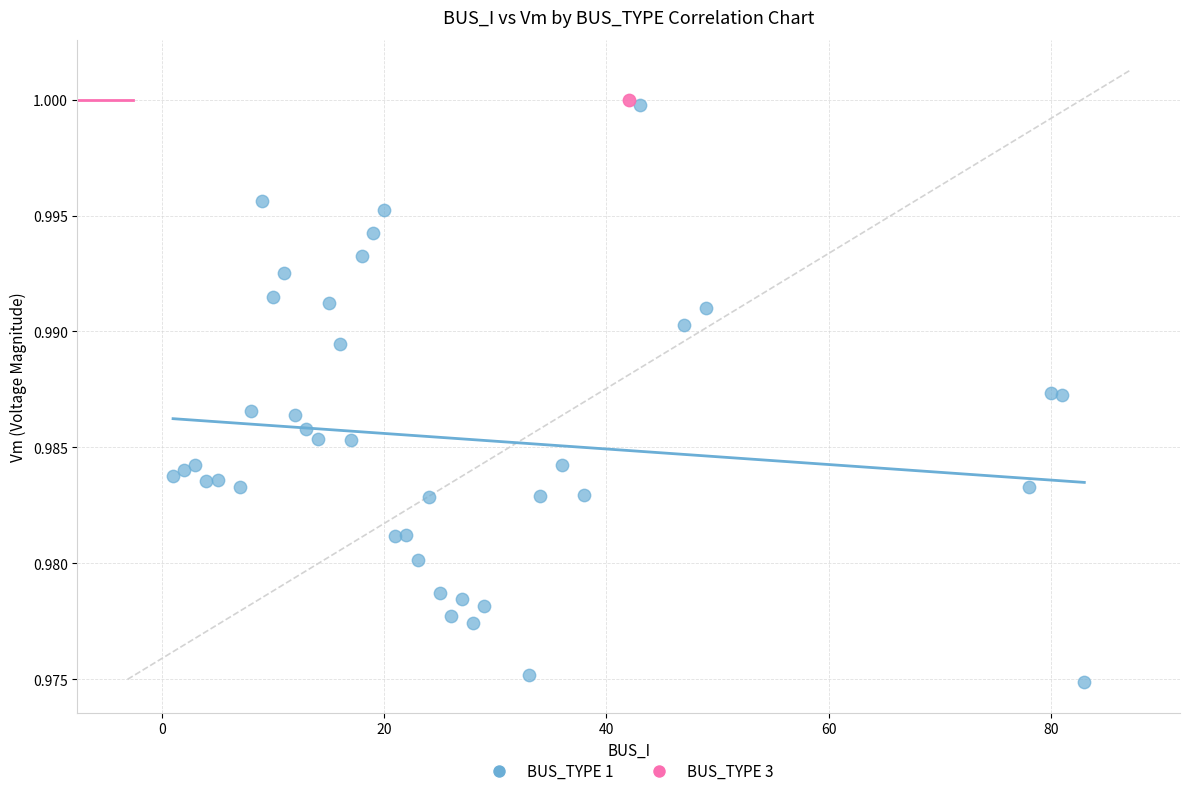

What are all the series names shown in the legend?

BUS_TYPE 1, BUS_TYPE 3